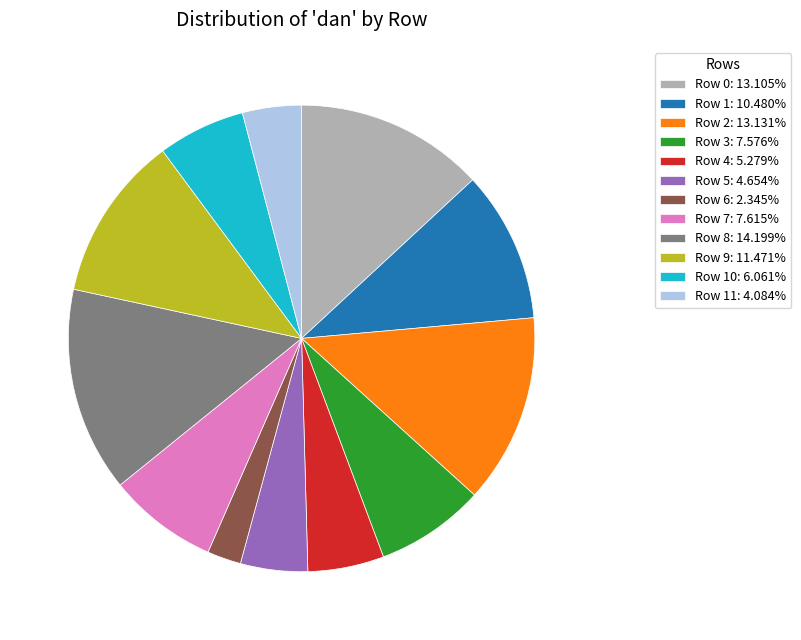

Combined, do Row 11: 4.084% and Row 6: 2.345% account for over 50%?

No